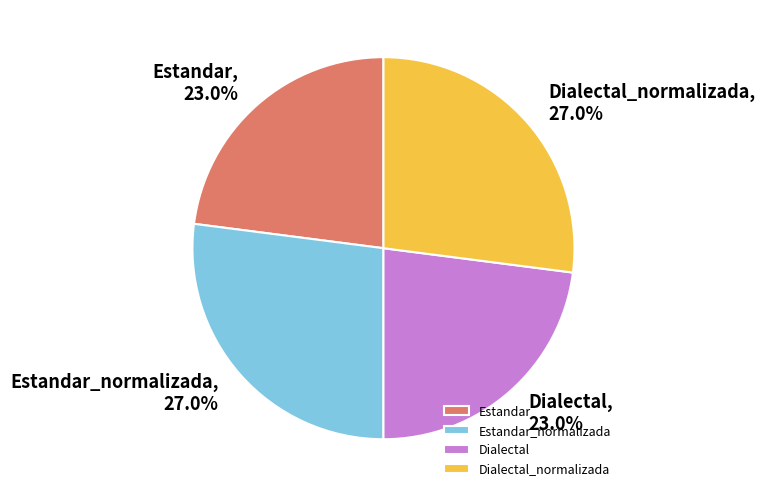

What is the total percentage of Estandar and Dialectal_normalizada?

50.0%